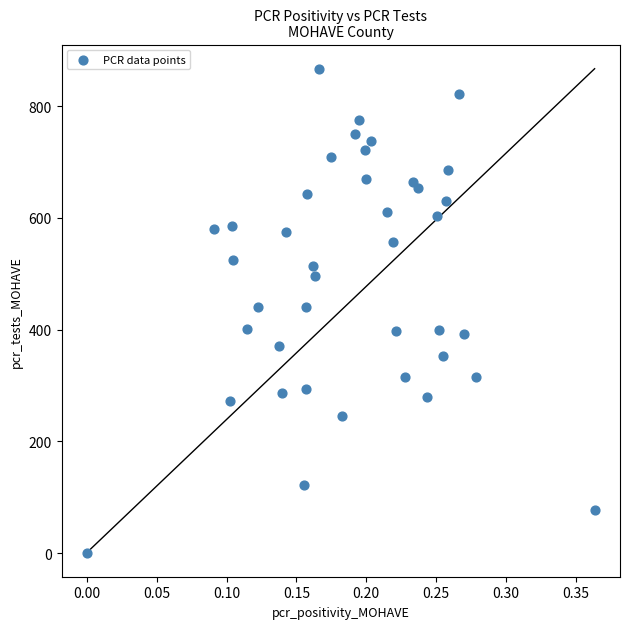

What is the range of Y values (max minus min)?

866